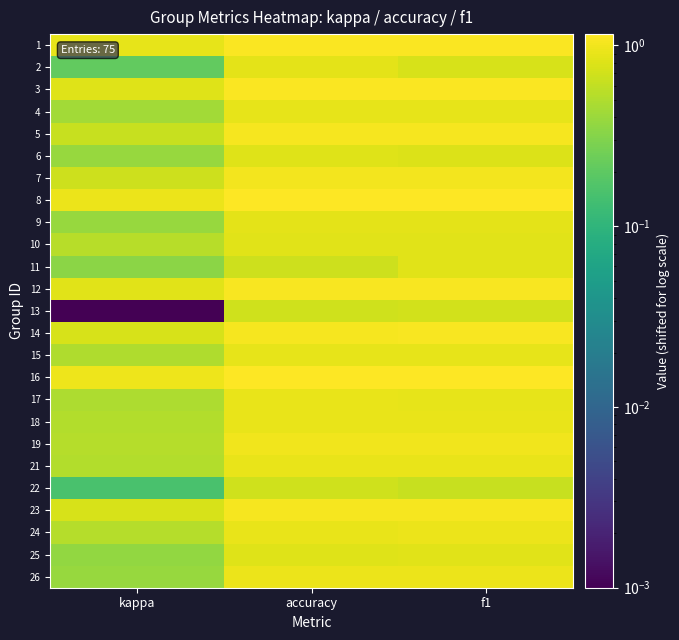

Count the number of data series in this chart.

25